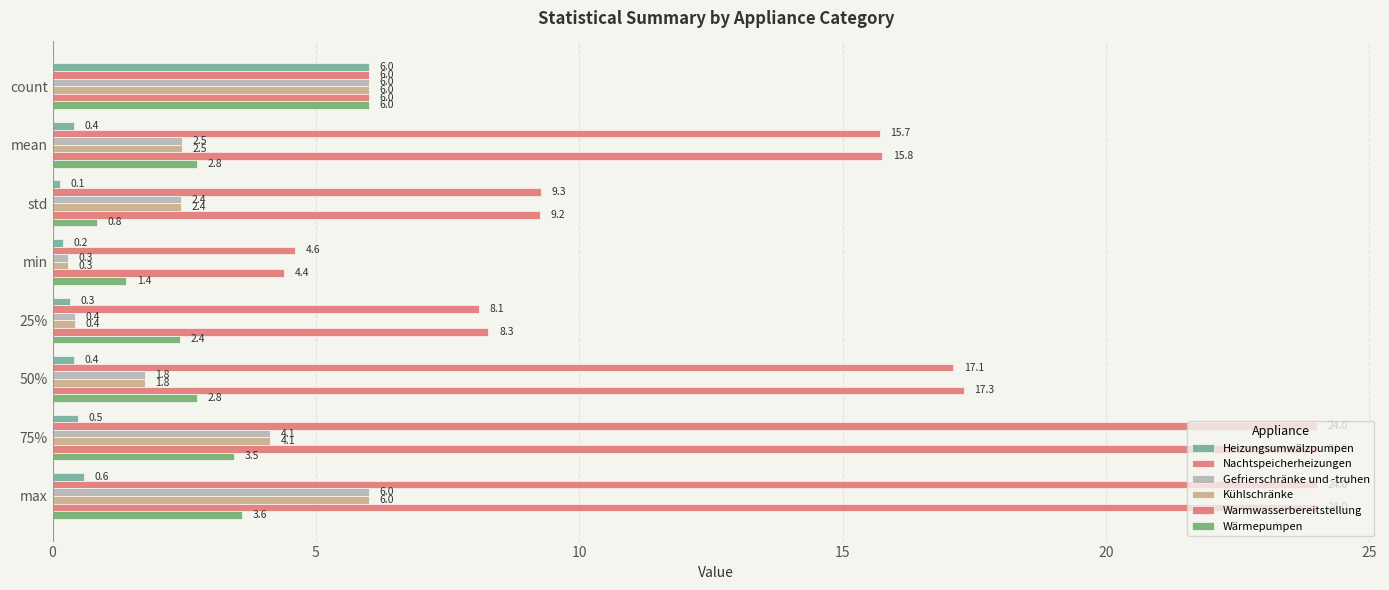

Count the number of categories in the chart.

8